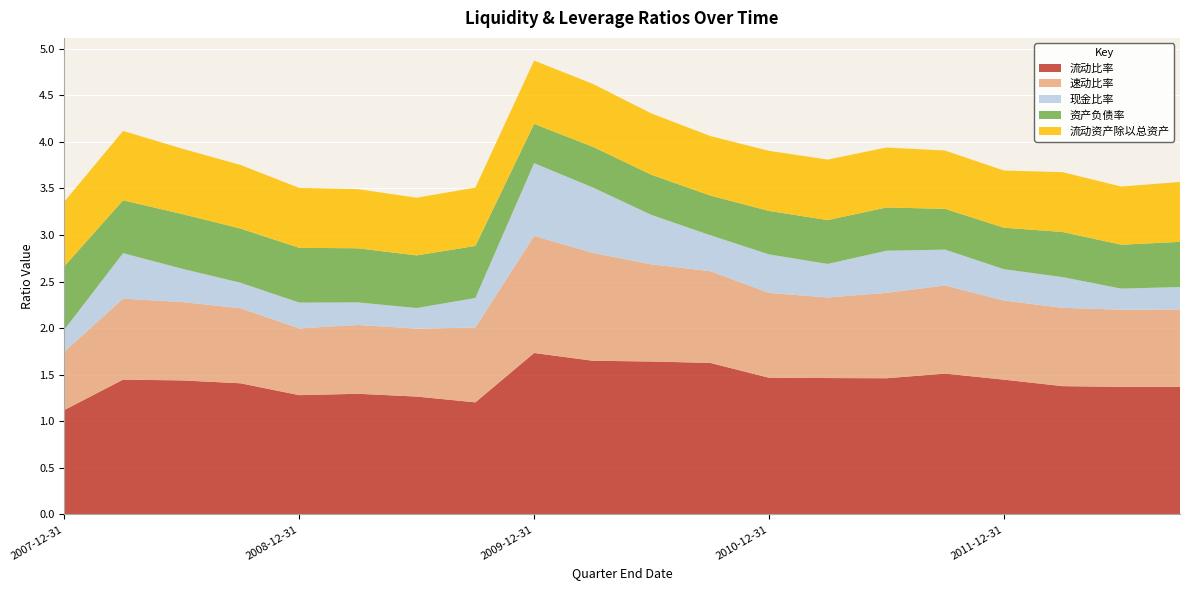

Reading left to right, transcribe all the data shown in this chart.

流动比率: 1.1	1.4	1.4	1.4	1.3	1.3	1.3	1.2	1.7	1.6	1.6	1.6	1.5	1.5	1.5	1.5	1.4	1.4	1.4	1.4
速动比率: 0.6	0.9	0.8	0.8	0.7	0.7	0.7	0.8	1.3	1.2	1.0	1.0	0.9	0.9	0.9	0.9	0.8	0.8	0.8	0.8
现金比率: 0.2	0.5	0.4	0.3	0.3	0.2	0.2	0.3	0.8	0.7	0.5	0.4	0.4	0.4	0.5	0.4	0.3	0.3	0.2	0.2
资产负债率: 0.7	0.6	0.6	0.6	0.6	0.6	0.6	0.6	0.4	0.4	0.4	0.4	0.5	0.5	0.5	0.4	0.4	0.5	0.5	0.5
流动资产除以总资产: 0.7	0.7	0.7	0.7	0.6	0.6	0.6	0.6	0.7	0.7	0.7	0.6	0.6	0.6	0.6	0.6	0.6	0.6	0.6	0.6